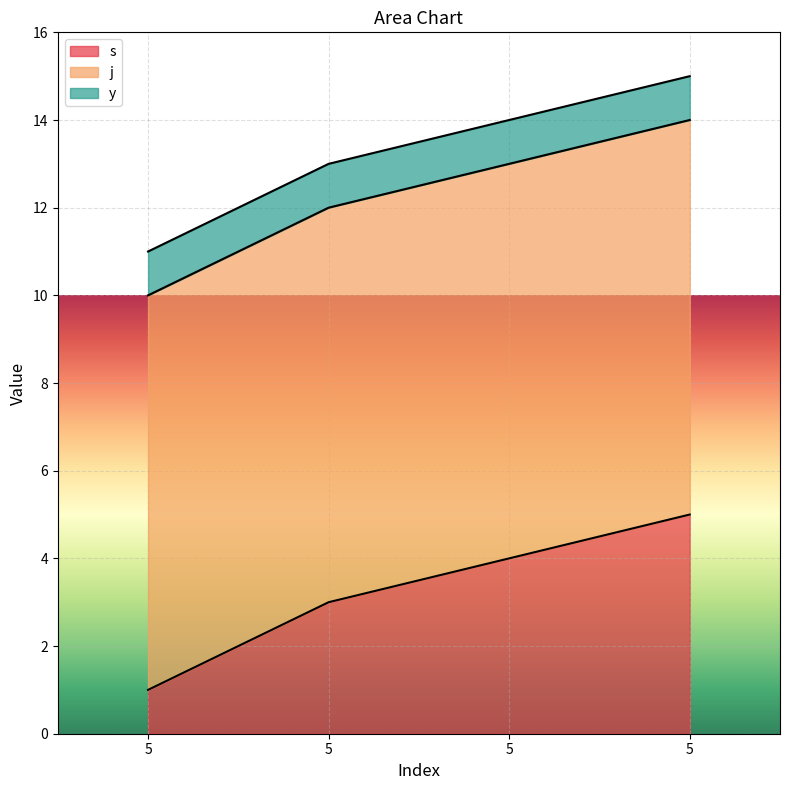

What is the spread (max minus min) of values at 5?

8